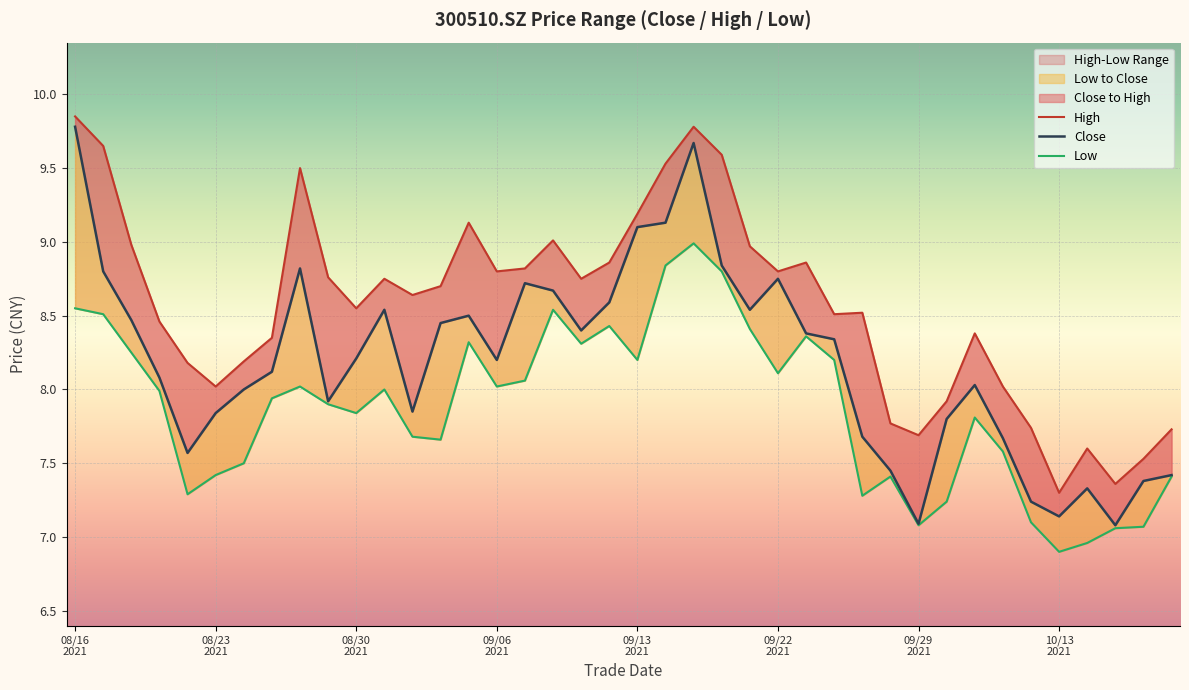

What is the difference between the highest and lowest values at 12?

1.0